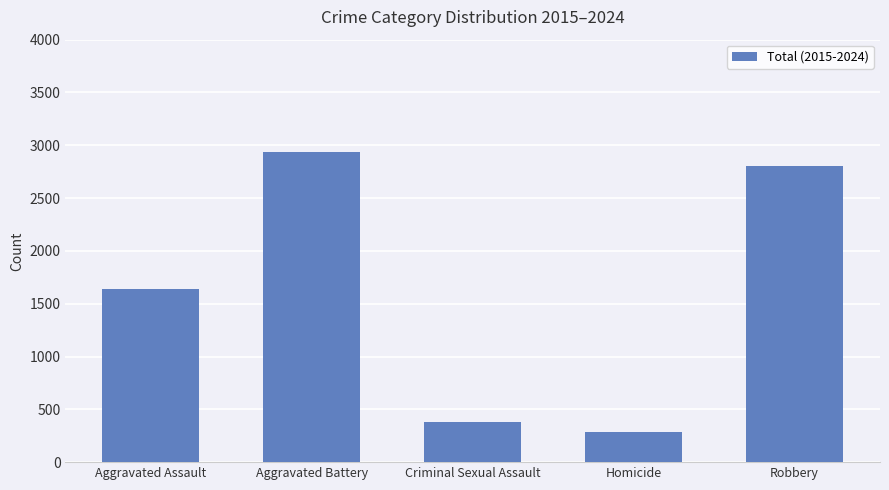

What is the minimum value shown in the chart?

288